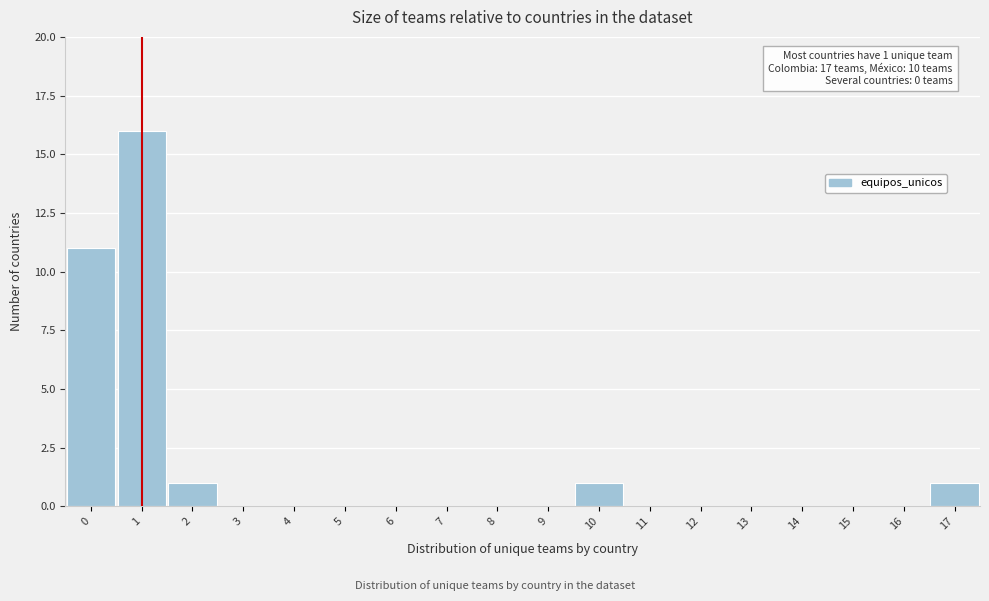

Over which range of the x-axis is the bar tallest?

0.5 to 1.5